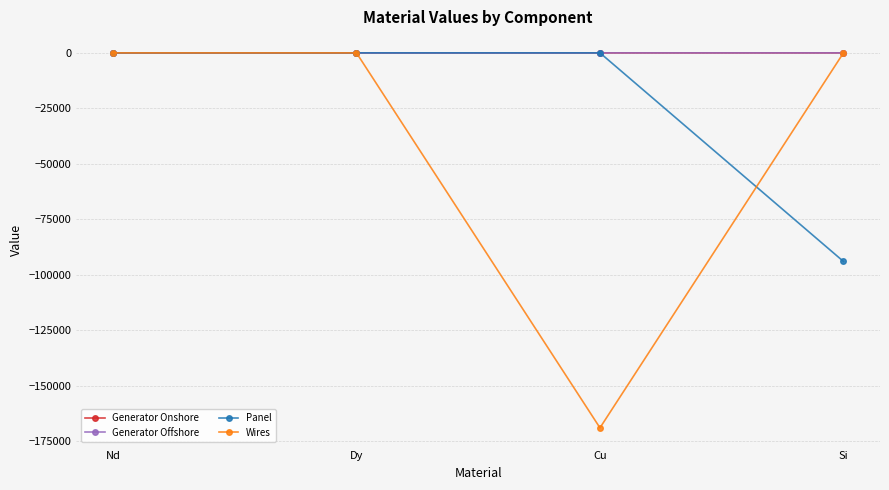

At which label does Panel reach its minimum?

Si